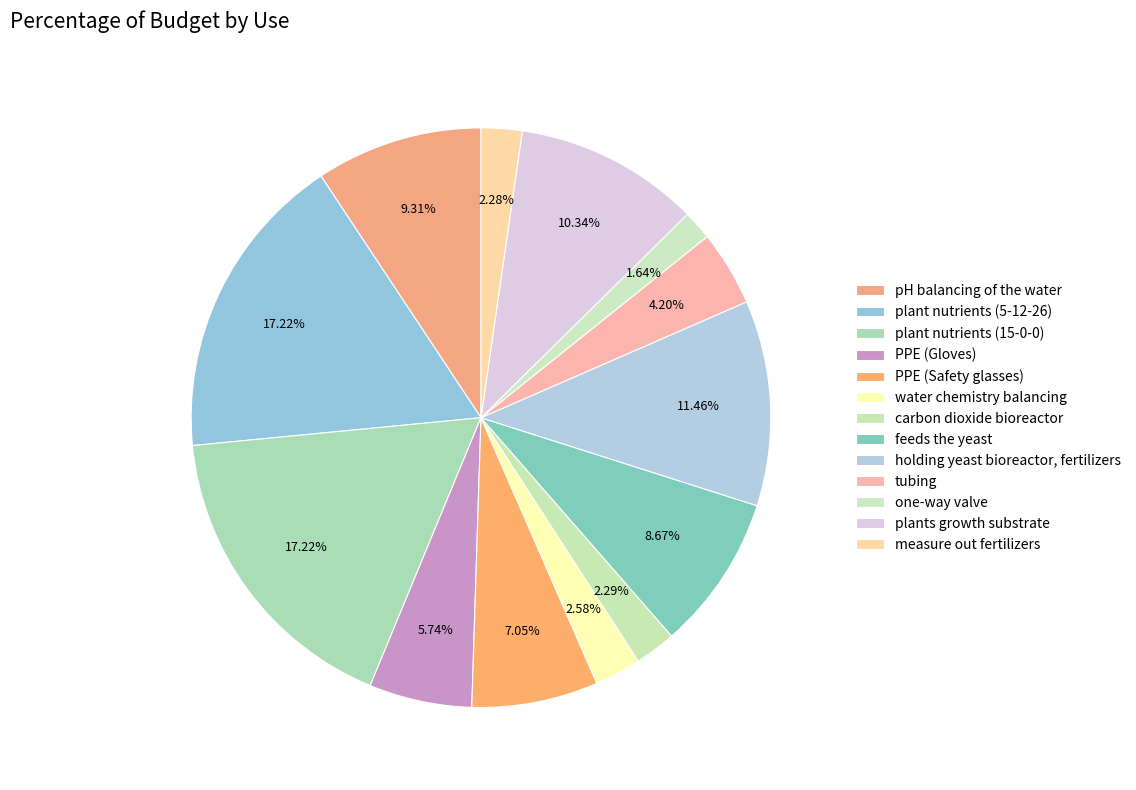

What percentage is the carbon dioxide bioreactor slice, to the nearest percent?

2%